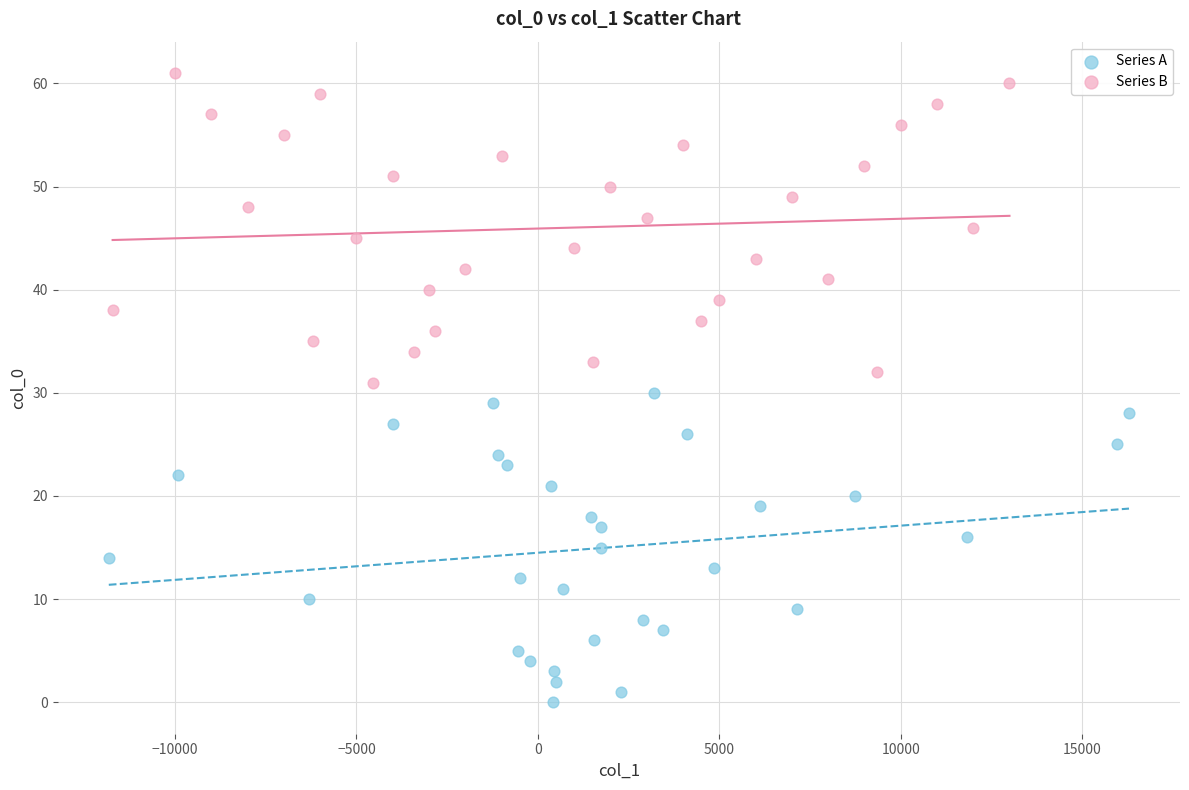

Which series reaches the maximum Y coordinate?

Series B